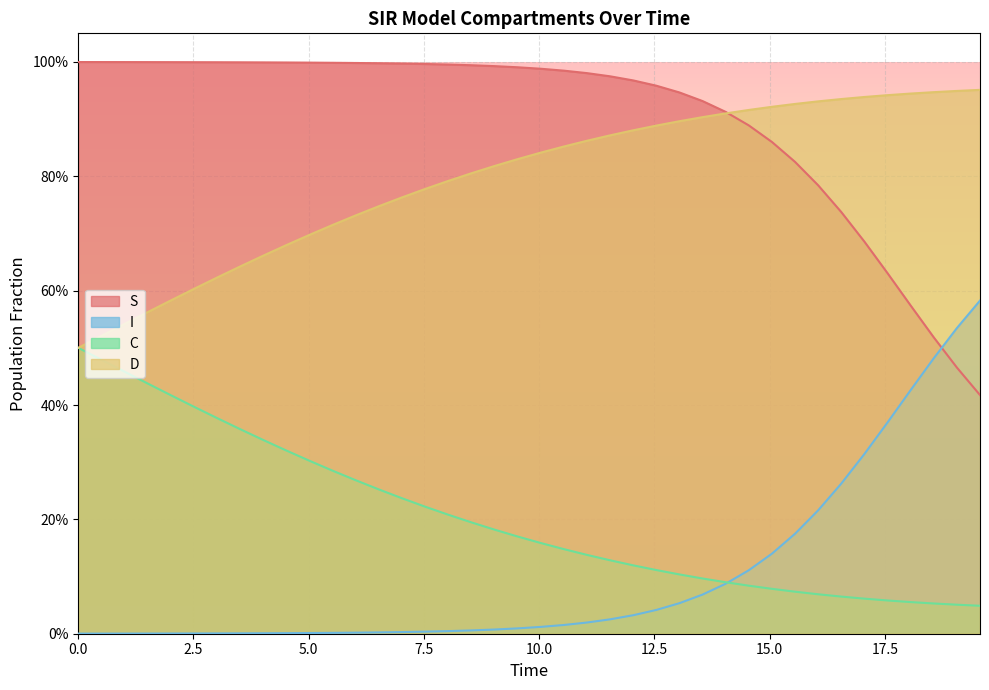

Reading right to left, list all the values displayed in this chart.

S: 0.4	0.5	0.5	0.6	0.6	0.7	0.7	0.8	0.8	0.9	0.9	0.9	0.9	0.9	1.0	1.0	1.0	1.0	1.0	1.0	1.0	1.0	1.0	1.0	1.0	1.0	1.0	1.0	1.0	1.0	1.0	1.0	1.0	1.0	1.0	1.0	1.0	1.0	1.0	1.0
I: 0.6	0.5	0.5	0.4	0.4	0.3	0.3	0.2	0.2	0.1	0.1	0.1	0.1	0.1	0.0	0.0	0.0	0.0	0.0	0.0	0.0	0.0	0.0	0.0	0.0	0.0	0.0	0.0	0.0	0.0	0.0	0.0	0.0	0.0	0.0	0.0	0.0	0.0	0.0	0.0
C: 0.0	0.1	0.1	0.1	0.1	0.1	0.1	0.1	0.1	0.1	0.1	0.1	0.1	0.1	0.1	0.1	0.1	0.1	0.1	0.2	0.2	0.2	0.2	0.2	0.2	0.2	0.3	0.3	0.3	0.3	0.3	0.3	0.4	0.4	0.4	0.4	0.4	0.5	0.5	0.5
D: 1.0	0.9	0.9	0.9	0.9	0.9	0.9	0.9	0.9	0.9	0.9	0.9	0.9	0.9	0.9	0.9	0.9	0.9	0.9	0.8	0.8	0.8	0.8	0.8	0.8	0.8	0.7	0.7	0.7	0.7	0.7	0.7	0.6	0.6	0.6	0.6	0.6	0.5	0.5	0.5